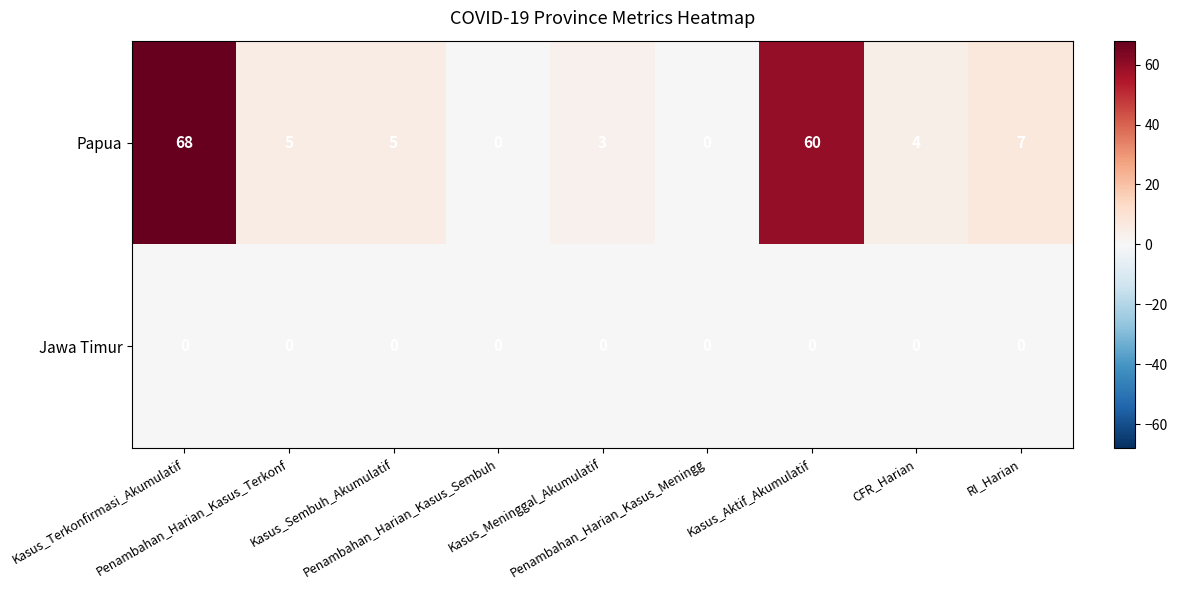

Rank the series by their average value, from highest to lowest.

Papua, Jawa Timur